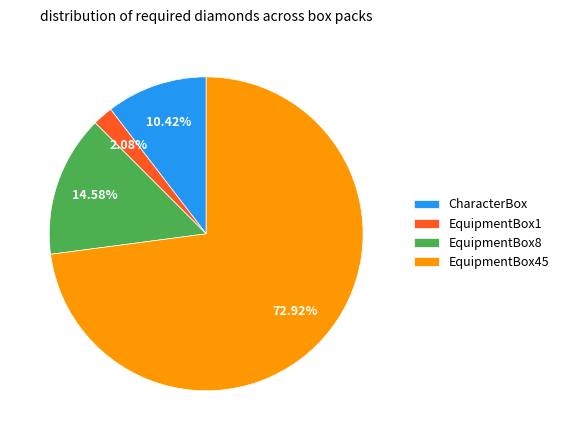

How many slices are in this pie chart?

4